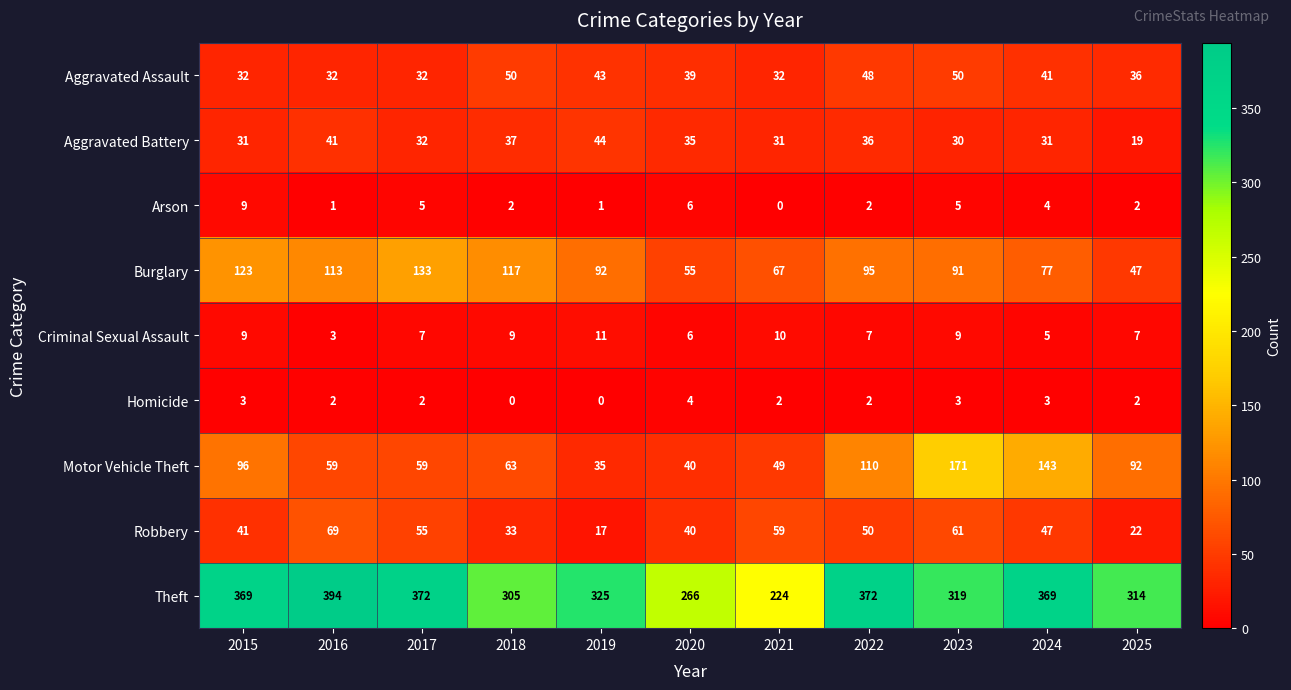

What is the approximate value of Arson at 2020?

6